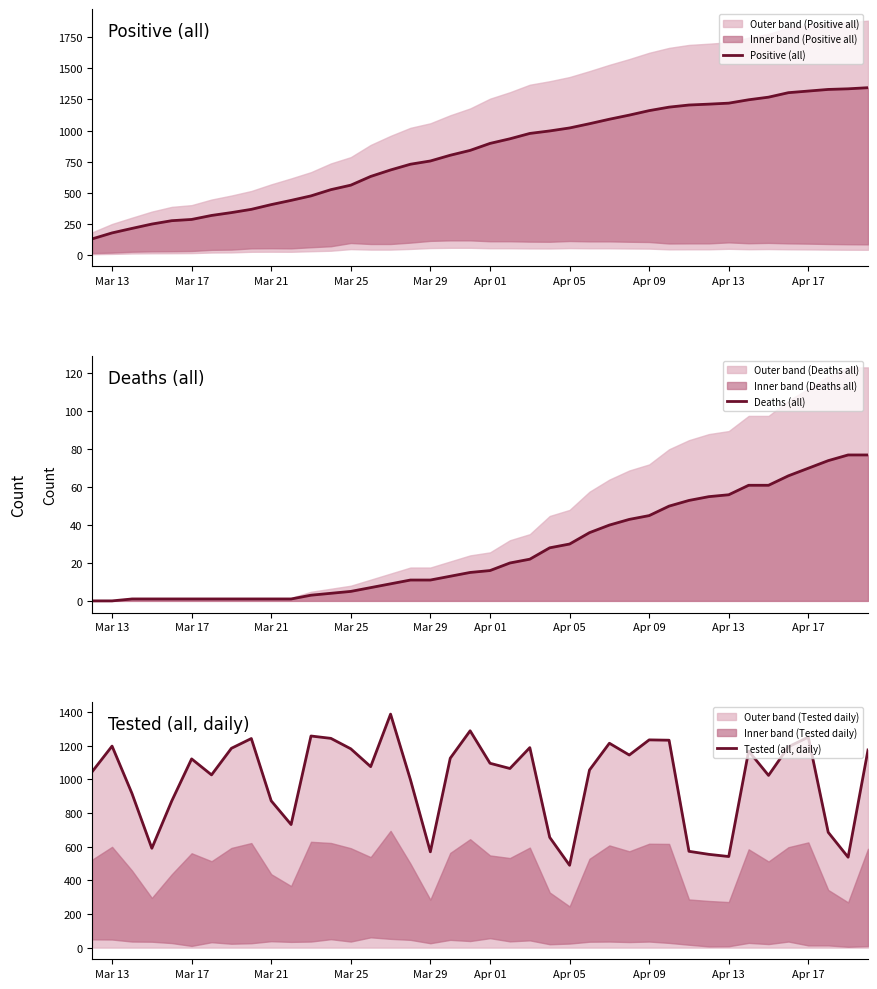

What is the value of the Positive (all) point at the 35th from the left?

1268